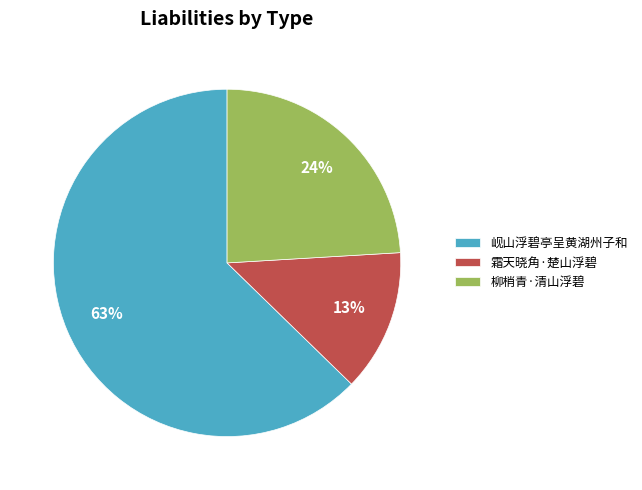

To the nearest percent, what portion does 柳梢青·清山浮碧 represent?

24%